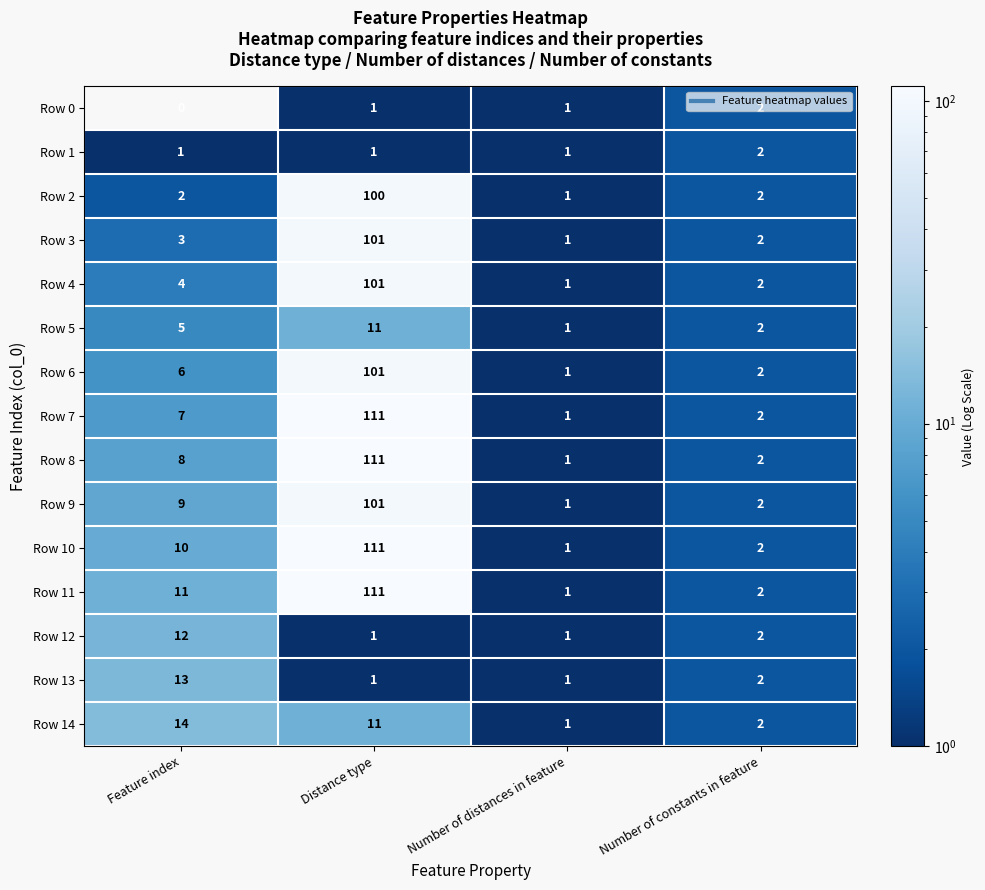

How many distinct data groups are displayed?

15